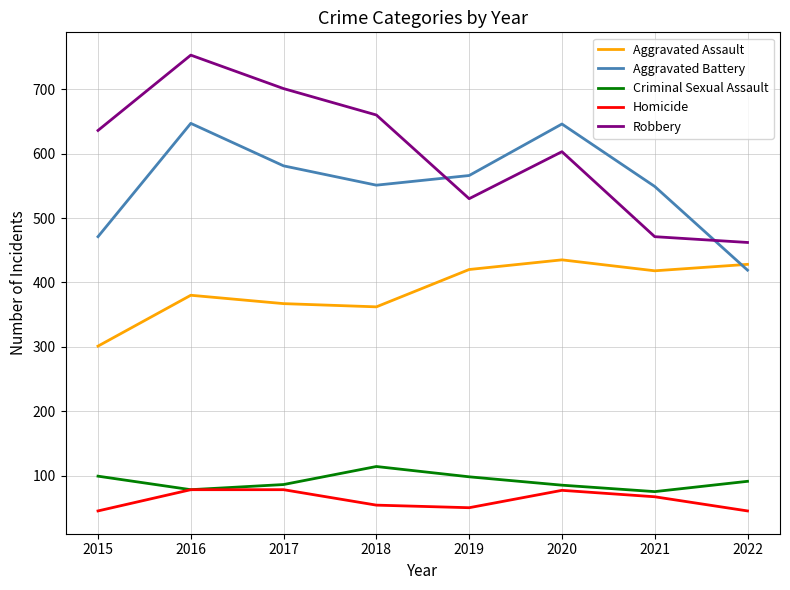

The Aggravated Assault series shows 722 at 2019. True or false?

False